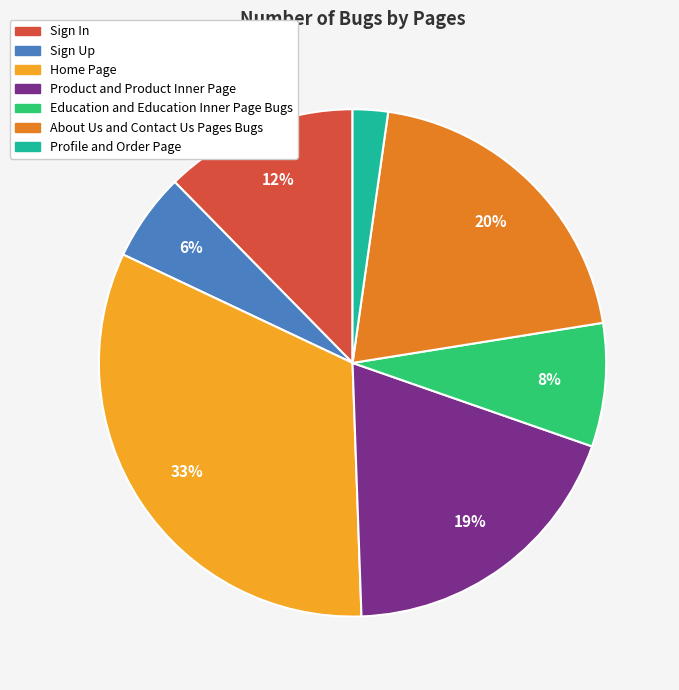

To the nearest percent, what is the average slice percentage?

14%